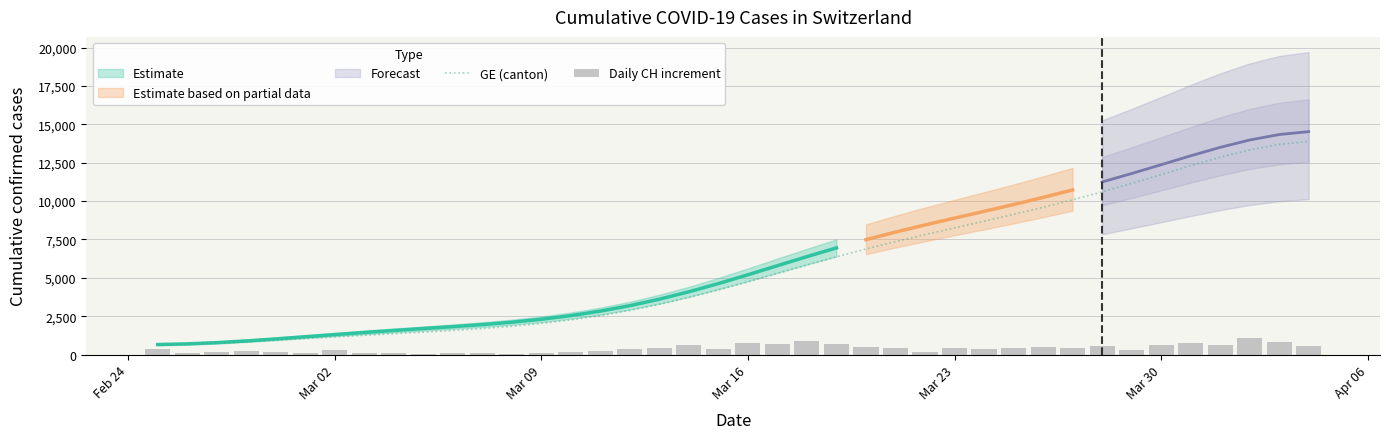

What is the minimum value for GE (canton)?

640.4